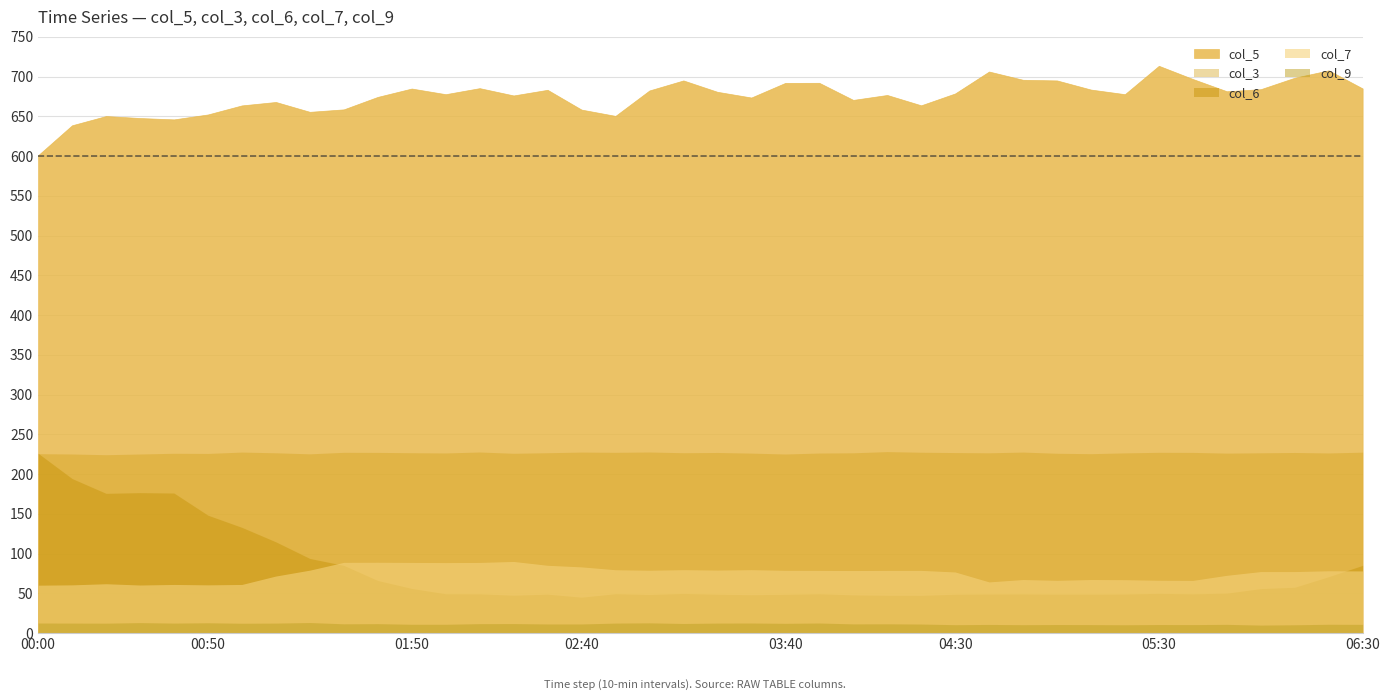

Where does the col_9 series first go above 11?

00:00